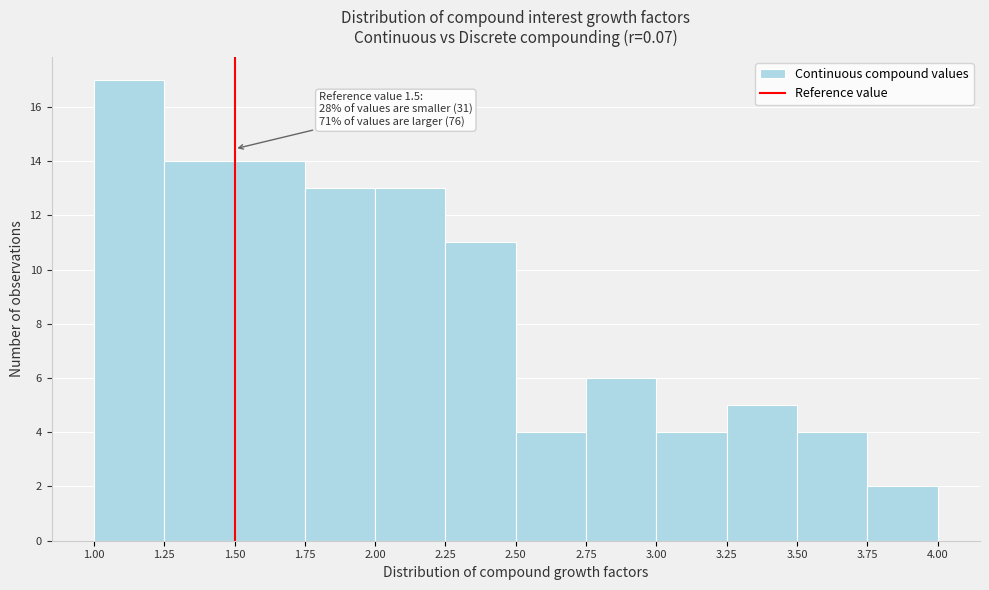

Which range on the x-axis has the tallest bar?

1.00 to 1.25